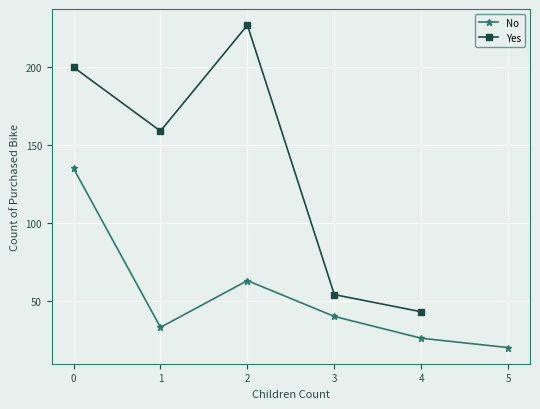

What is the value of the 1st point from the left?

135